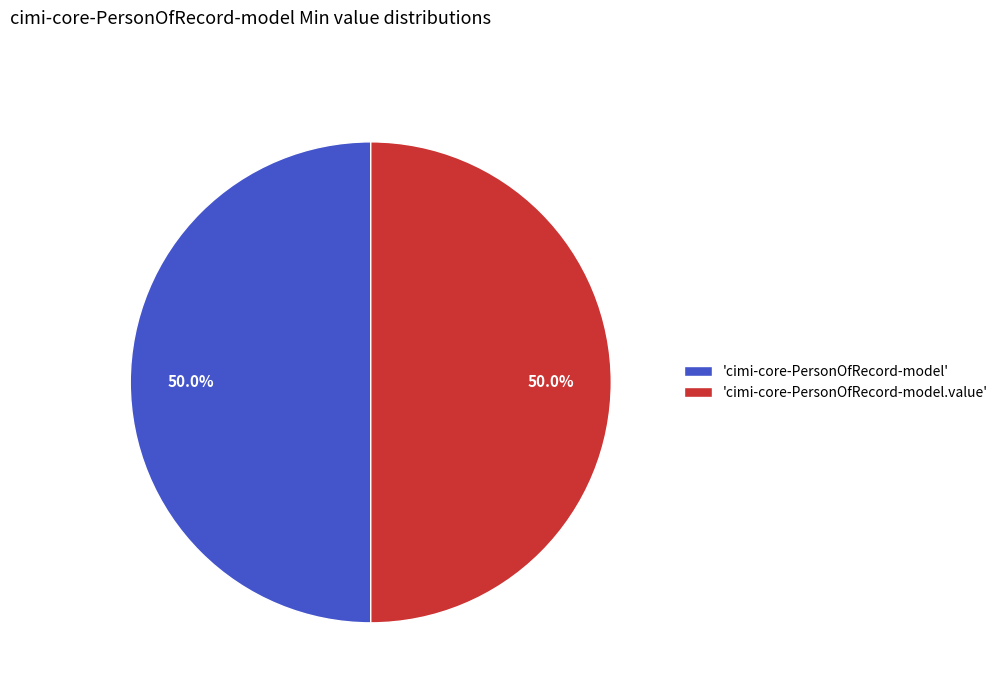

Do 'cimi-core-PersonOfRecord-model.value' and 'cimi-core-PersonOfRecord-model' together represent more than half of the pie?

Yes